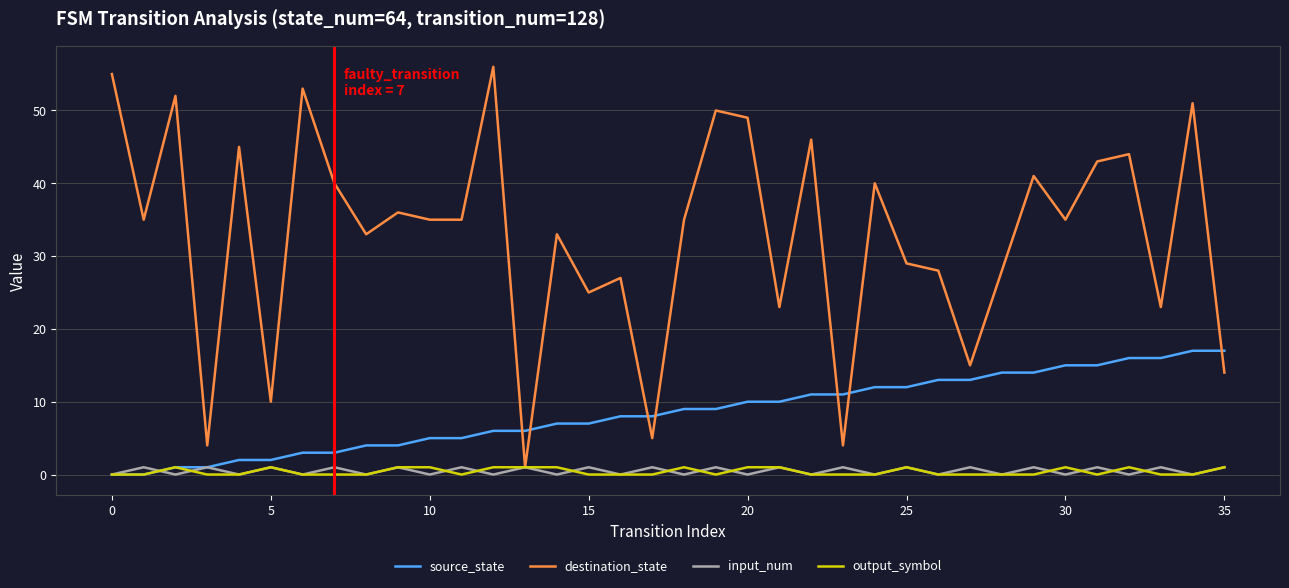

Does the chart have visible grid lines?

Yes